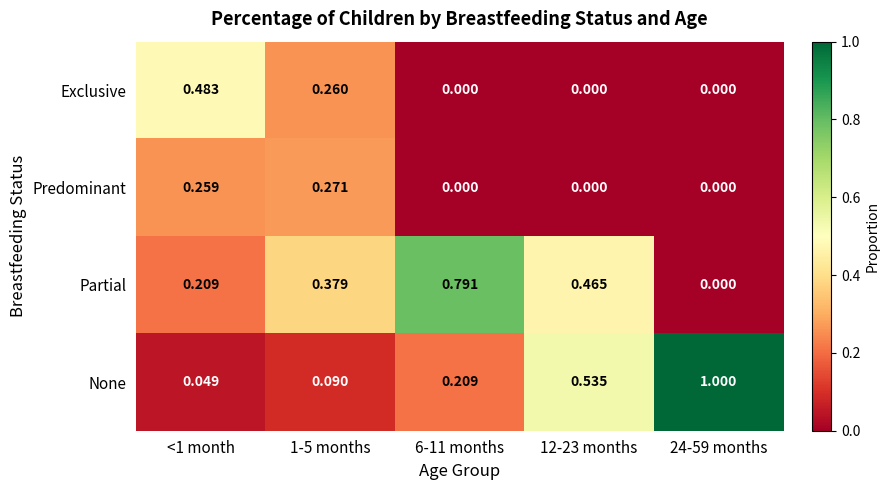

Which series has the largest range (max minus min)?

None